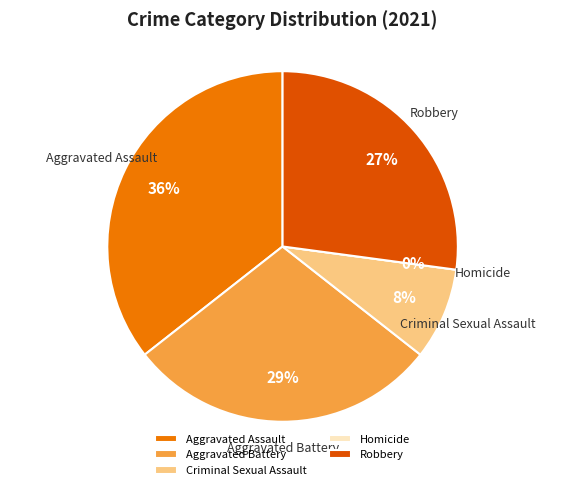

To the nearest percent, what portion does Criminal Sexual Assault represent?

8%